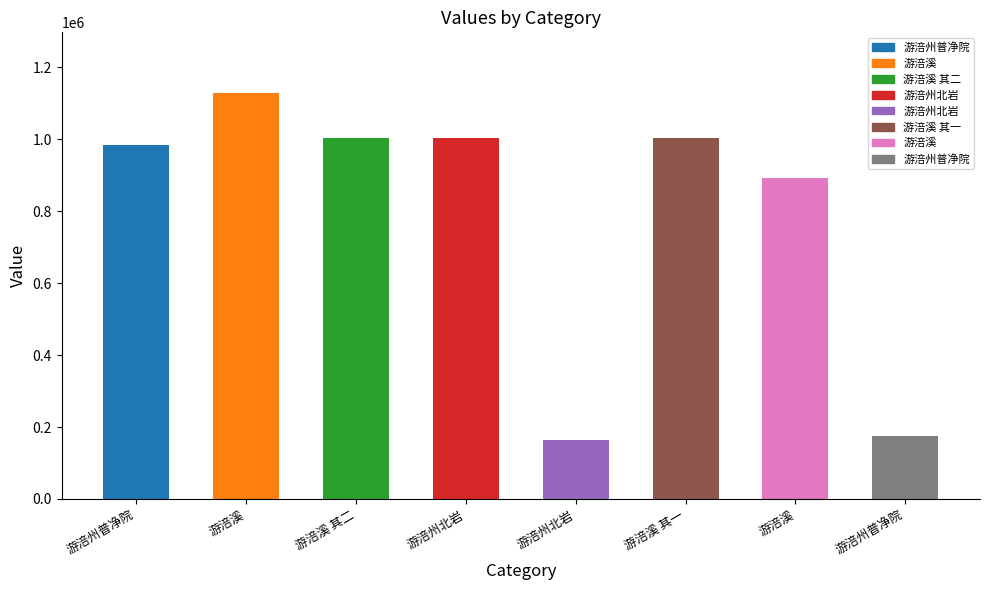

What is the maximum value shown in the chart?

1127959